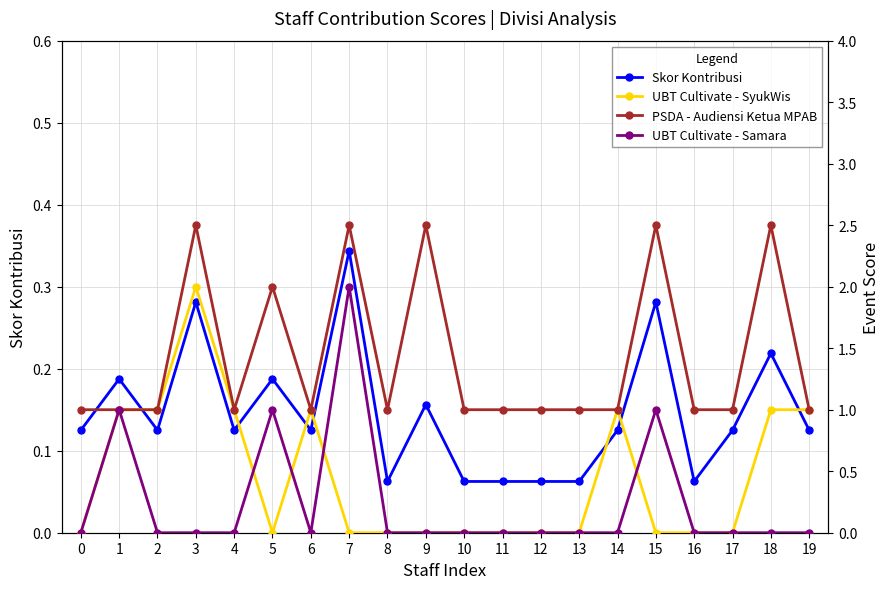

Reading right to left, extract all data points from this chart.

Skor Kontribusi: 0.1	0.2	0.1	0.1	0.3	0.1	0.1	0.1	0.1	0.1	0.2	0.1	0.3	0.1	0.2	0.1	0.3	0.1	0.2	0.1
UBT Cultivate - SyukWis: 1.0	1.0	0.0	0.0	0.0	1.0	0.0	0.0	0.0	0.0	0.0	0.0	0.0	1.0	0.0	1.0	2.0	1.0	1.0	0.0
PSDA - Audiensi Ketua MPAB: 1.0	2.5	1.0	1.0	2.5	1.0	1.0	1.0	1.0	1.0	2.5	1.0	2.5	1.0	2.0	1.0	2.5	1.0	1.0	1.0
UBT Cultivate - Samara: 0.0	0.0	0.0	0.0	1.0	0.0	0.0	0.0	0.0	0.0	0.0	0.0	2.0	0.0	1.0	0.0	0.0	0.0	1.0	0.0